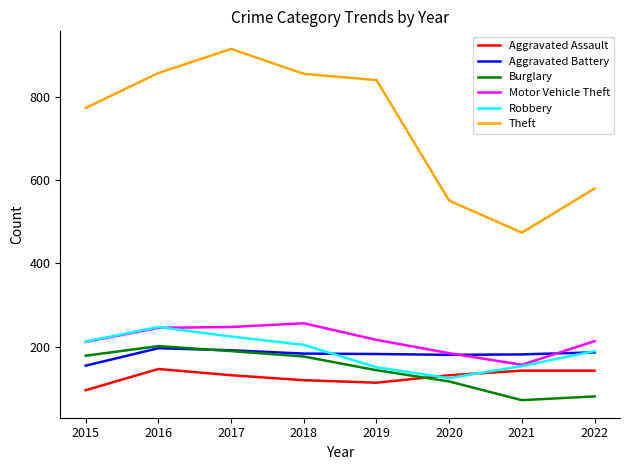

How many lines are shown in the chart?

6